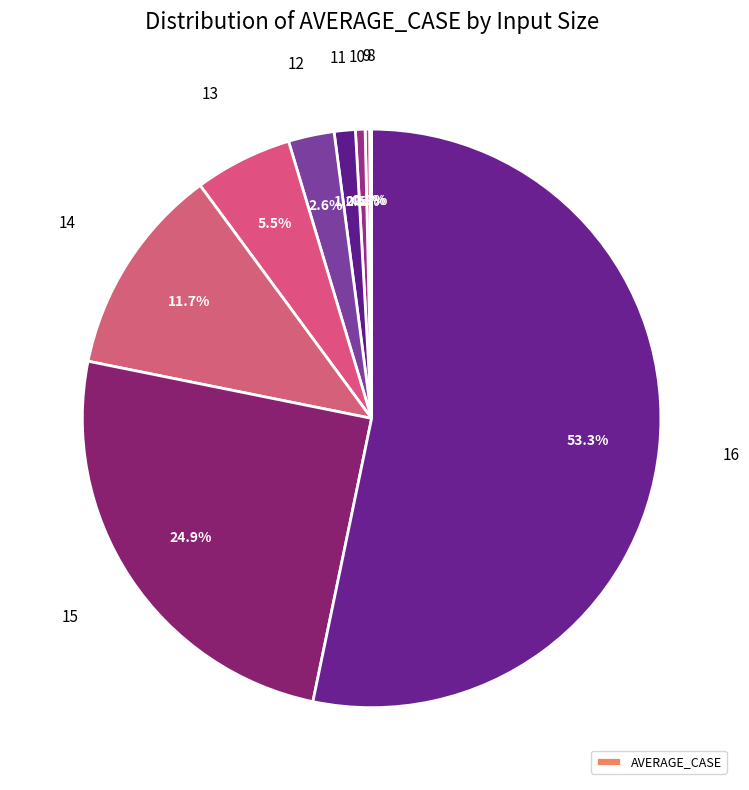

What is the smallest slice in the pie chart?

8